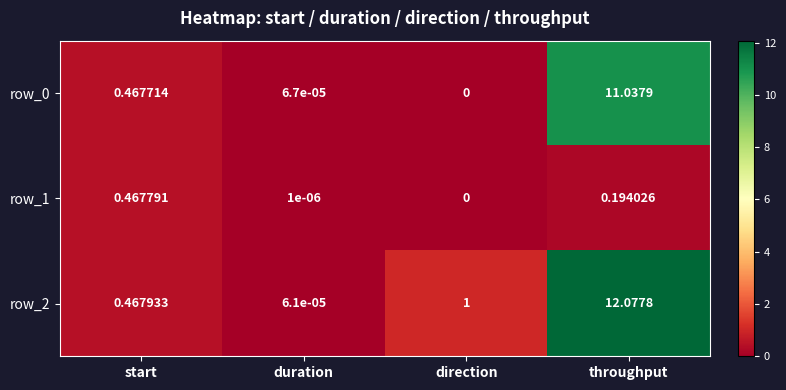

What is the sum of the row_2 values at throughput and direction?

13.1